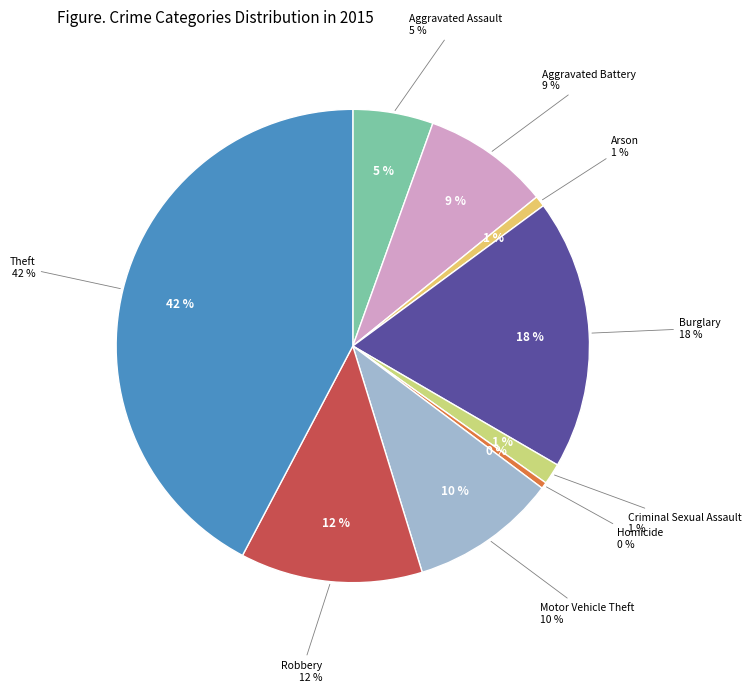

What percentage is the Theft slice, to the nearest percent?

42%